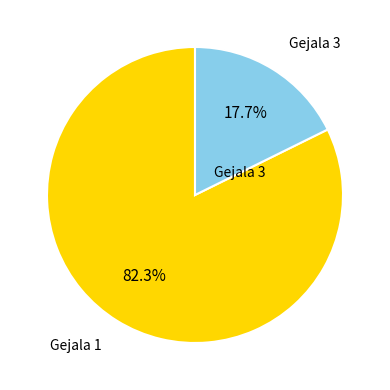

Count the number of slices in the pie.

2